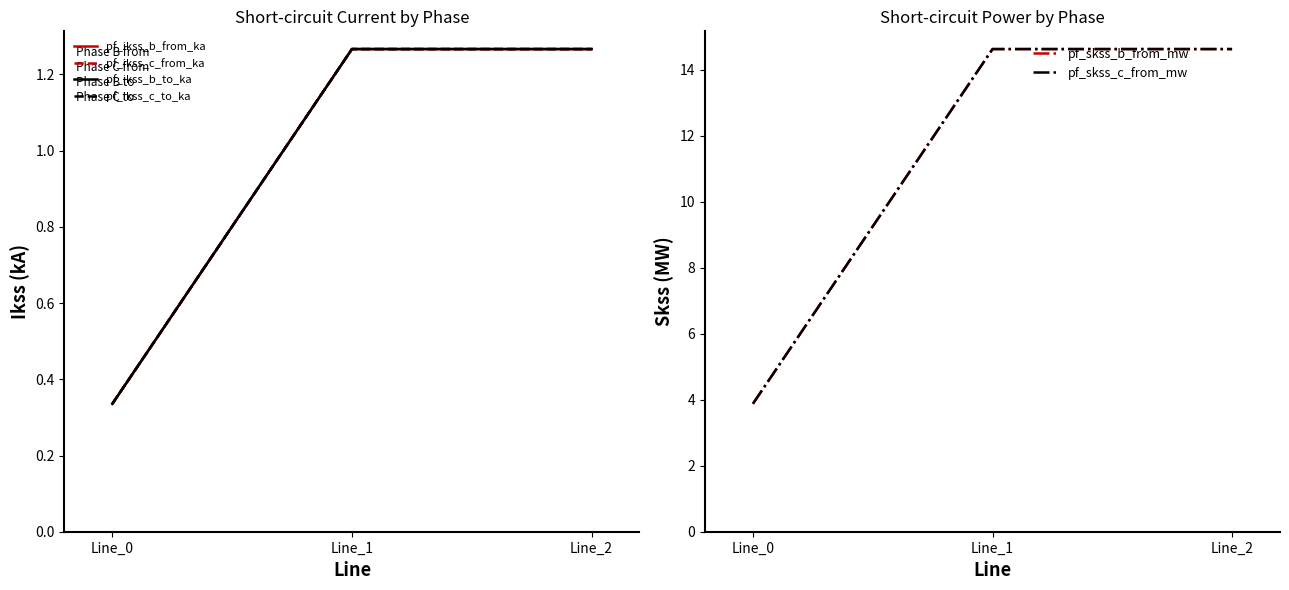

What are all the series names shown in the legend?

pf_ikss_b_from_ka, pf_ikss_c_from_ka, pf_ikss_b_to_ka, pf_ikss_c_to_ka, pf_skss_b_from_mw, pf_skss_c_from_mw